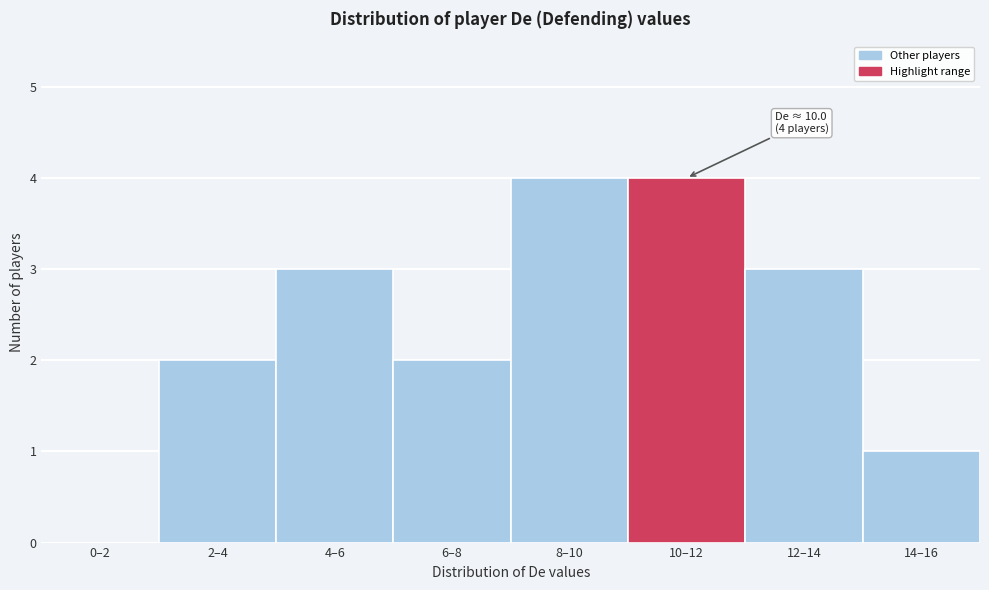

Reading left to right, extract all data points from this chart.

0–2=0	2–4=2	4–6=3	6–8=2	8–10=4	10–12=4	12–14=3	14–16=1